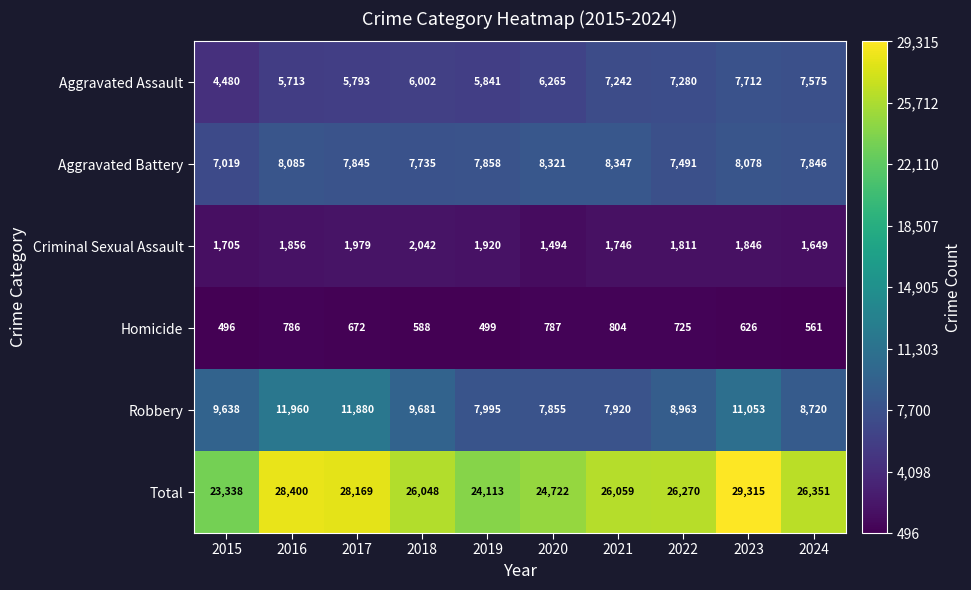

Between 2018 and 2020, which series saw the biggest shift?

Robbery